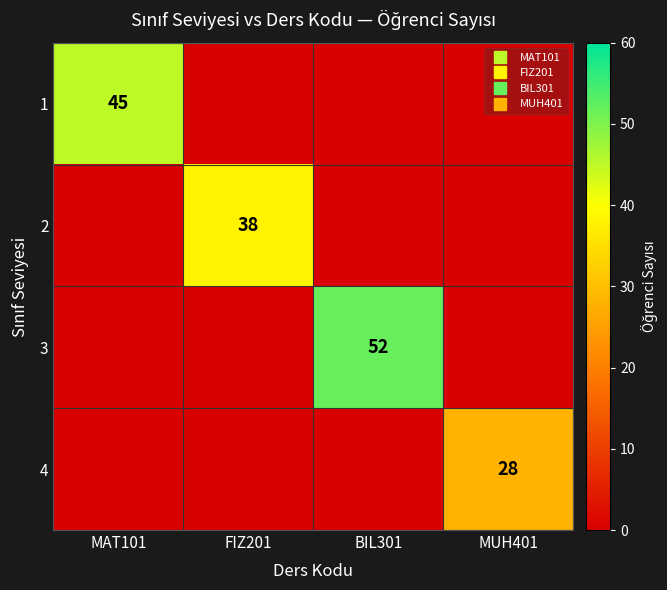

What is the maximum value for 1?

45